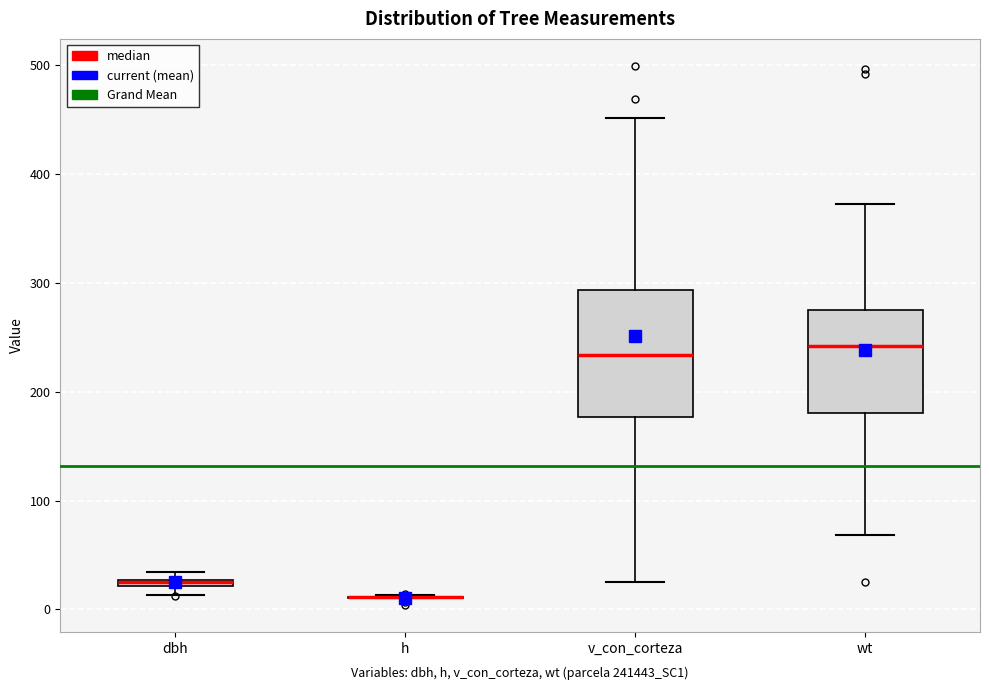

Where is the upper edge of the box for v_con_corteza on the y-axis? The values are not printed on the chart, so give them approximately, as read against the axis.

290